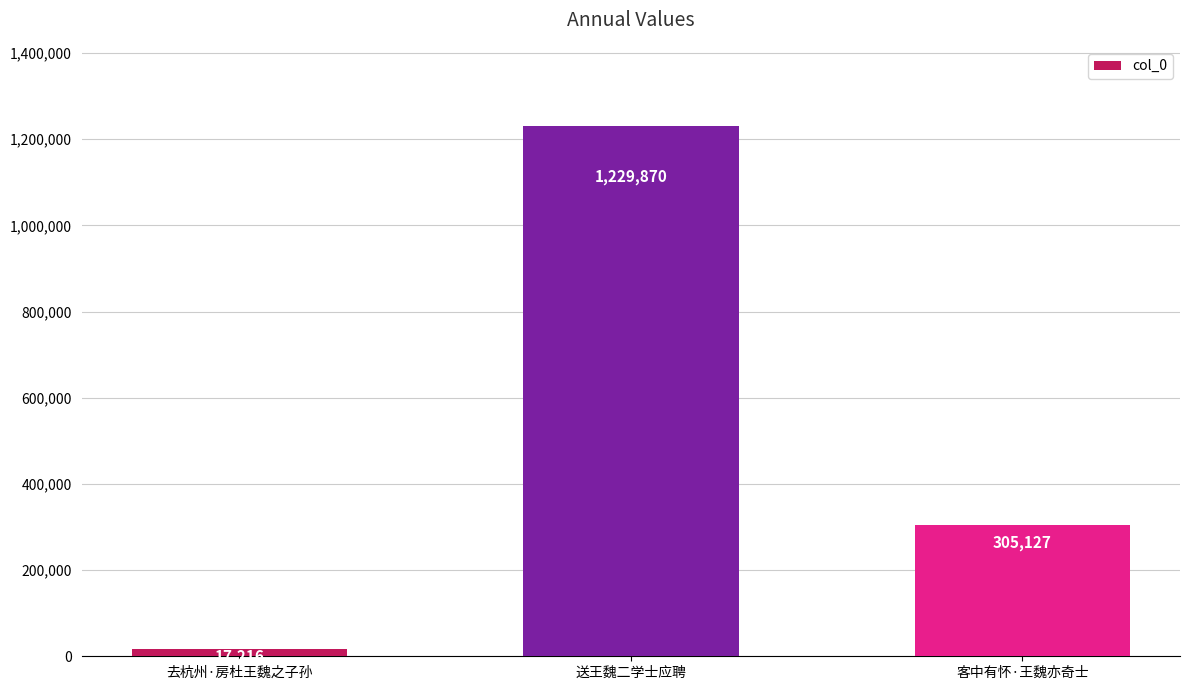

Read the value at 去杭州·房杜王魏之子孙, to the nearest 10.

17220